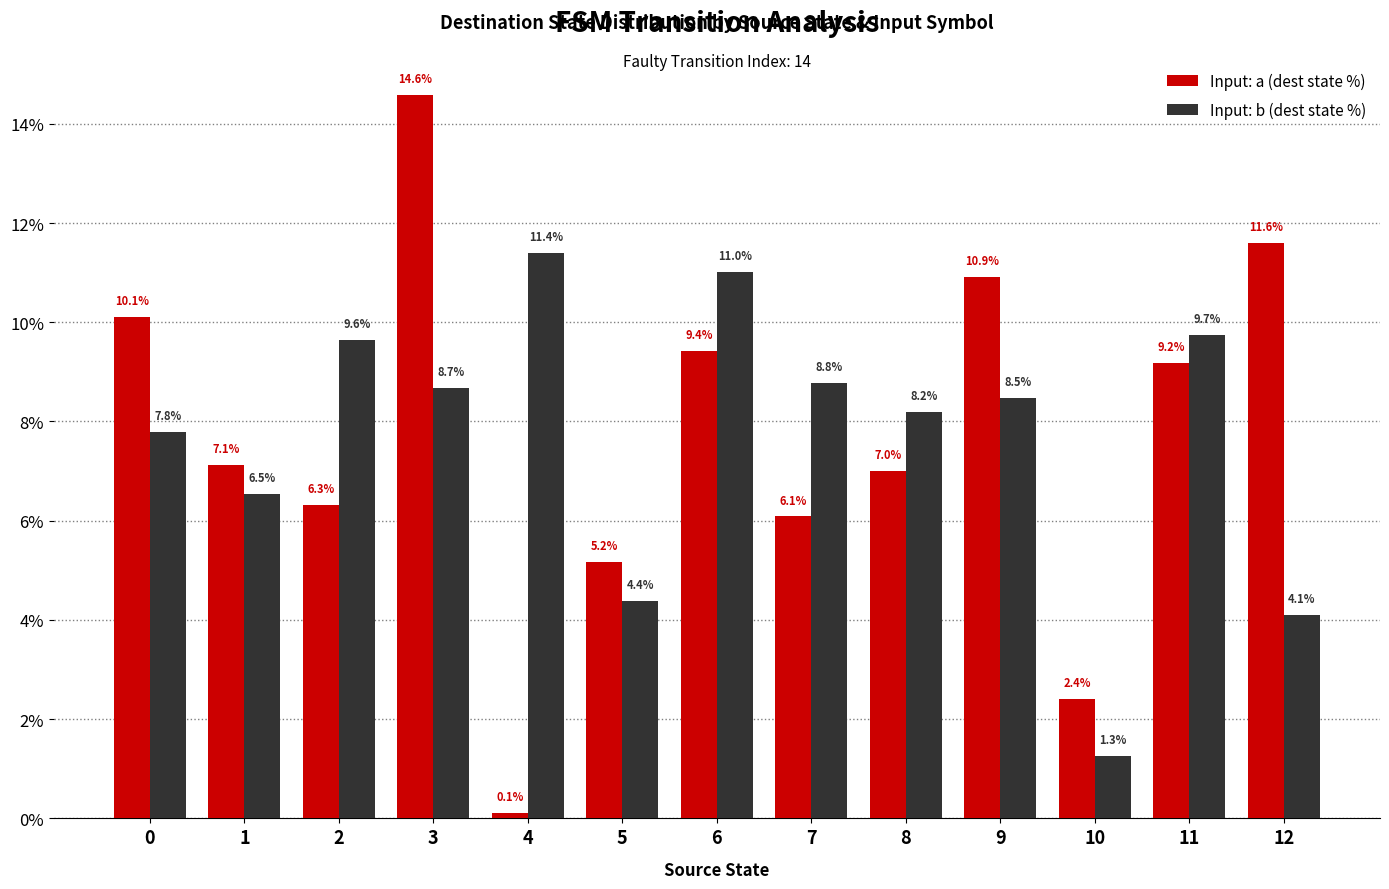

What is the difference between the Input: b (dest state %) values at 1 and 11?

3.2